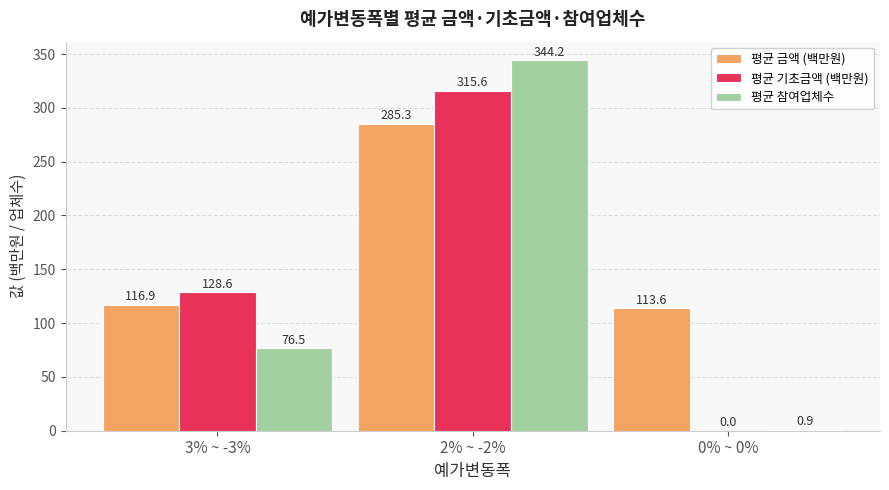

The 평균 참여업체수 series shows 230.1 at 2% ~ -2%. True or false?

False